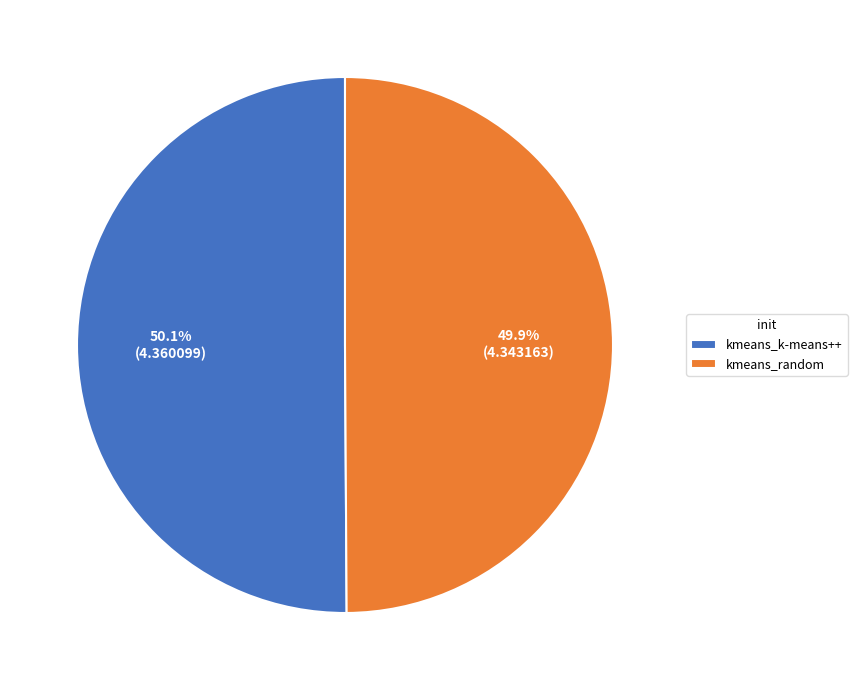

To the nearest percent, what is the average slice percentage?

50%